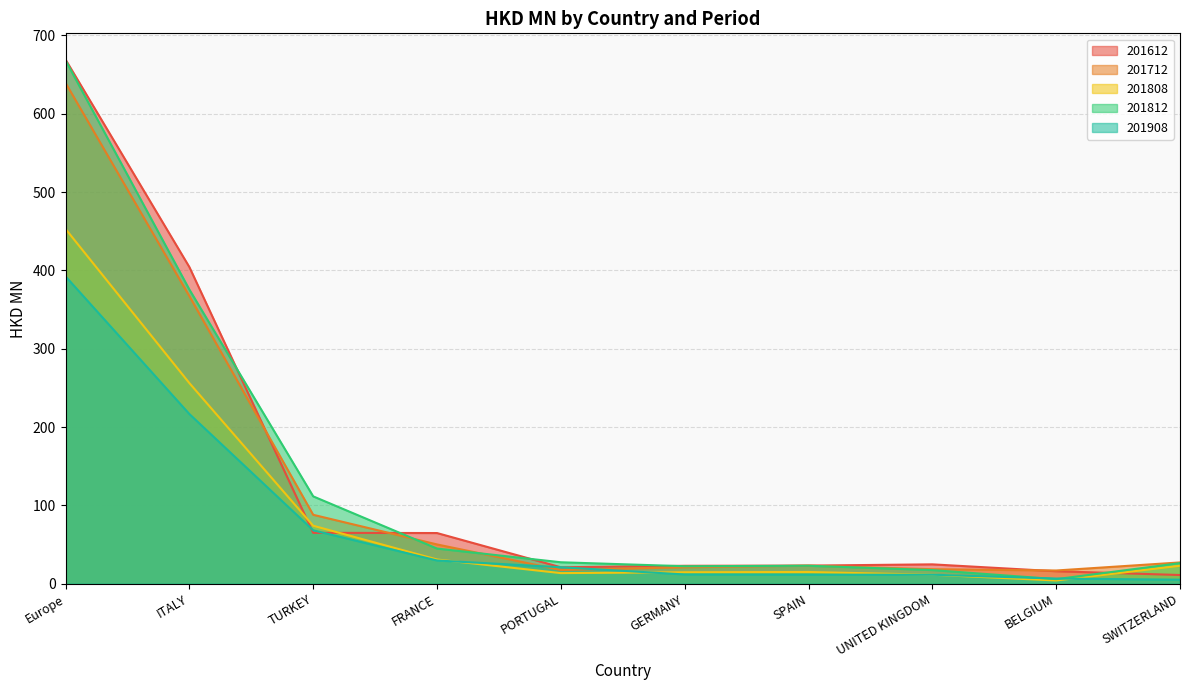

What value does the 201612 series have at PORTUGAL?

21.1